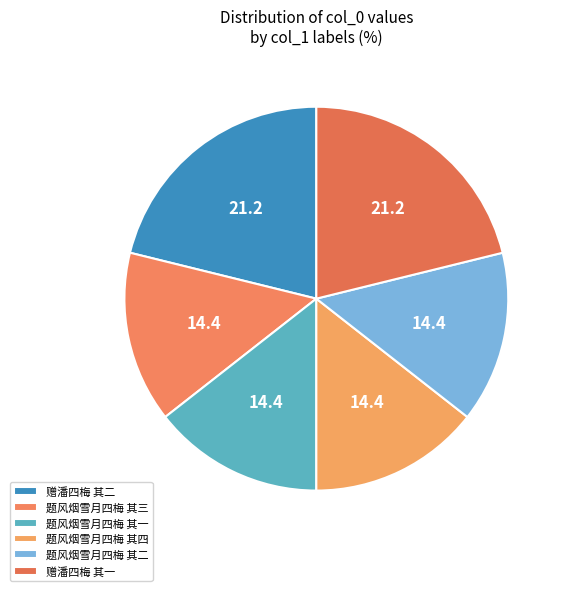

How many segments does this pie chart have?

6